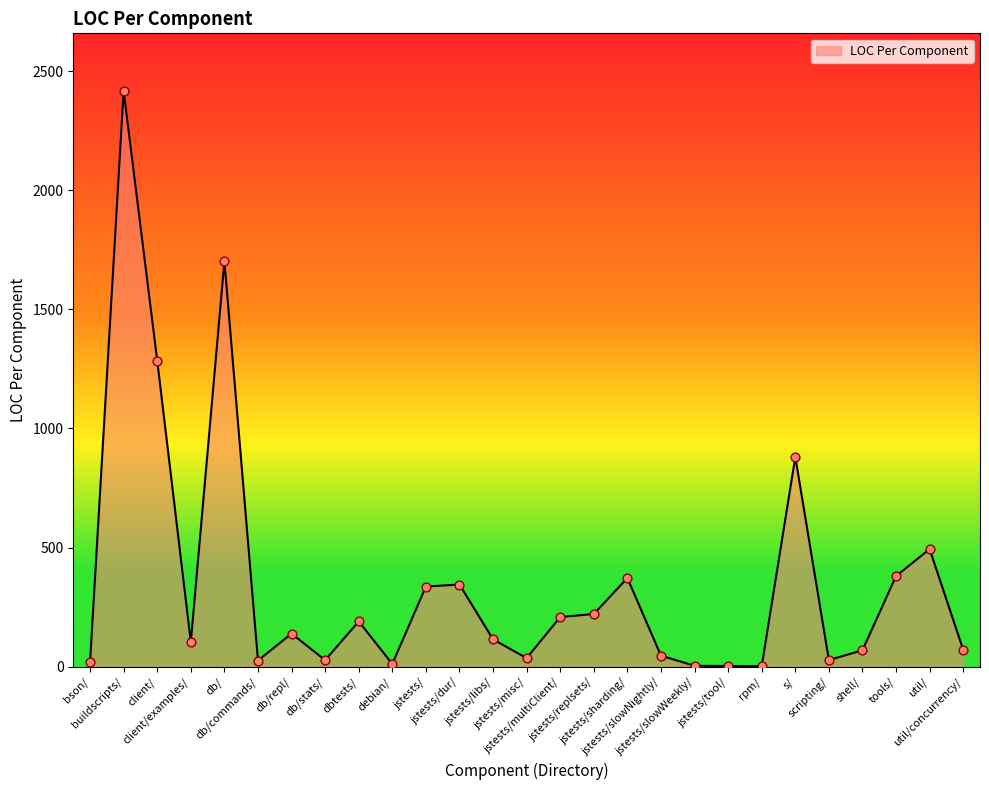

Between client/ and client/examples/, which is larger?

client/